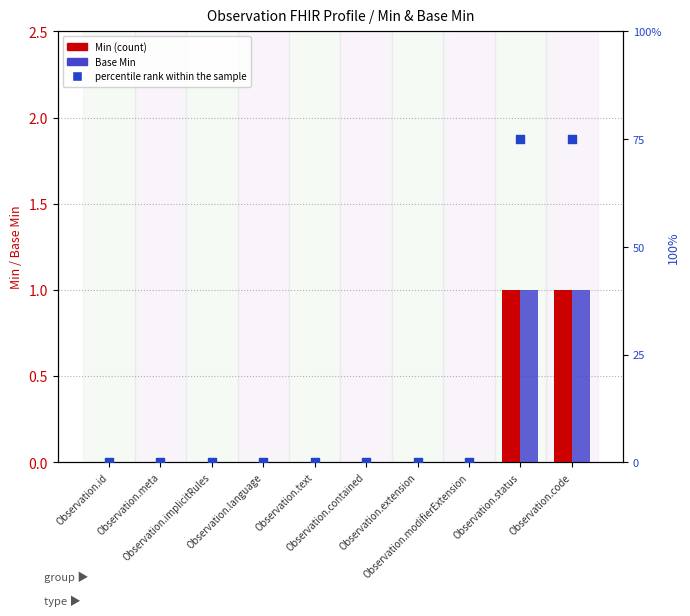

Which series reaches the maximum Y coordinate?

percentile rank within the sample